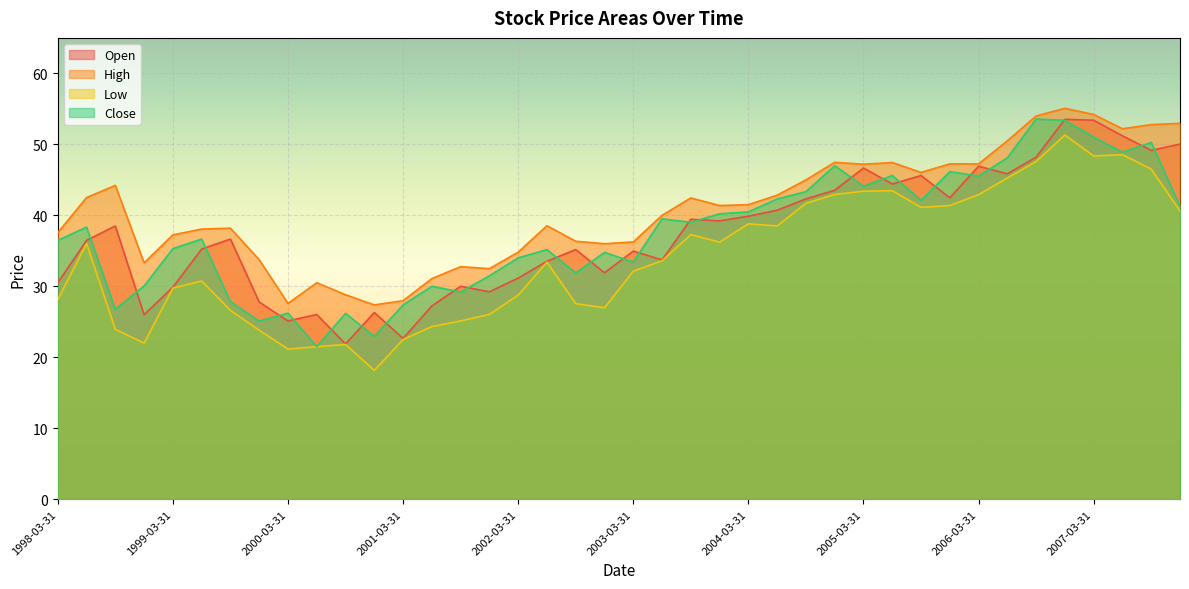

List the labels in order of Low value, smallest first.

2000-12-31, 2000-03-31, 2000-06-30, 2000-09-30, 1998-12-31, 2001-03-31, 1999-12-31, 1998-09-30, 2001-06-30, 2001-09-30, 2001-12-31, 1999-09-30, 2002-12-31, 2002-09-30, 1998-03-31, 2002-03-31, 1999-03-31, 1999-06-30, 2003-03-31, 2002-06-30, 2003-06-30, 1998-06-30, 2003-12-31, 2003-09-30, 2004-06-30, 2004-03-31, 2007-12-31, 2005-09-30, 2005-12-31, 2004-09-30, 2006-03-31, 2004-12-31, 2005-03-31, 2005-06-30, 2006-06-30, 2007-09-30, 2006-09-30, 2007-03-31, 2007-06-30, 2006-12-31